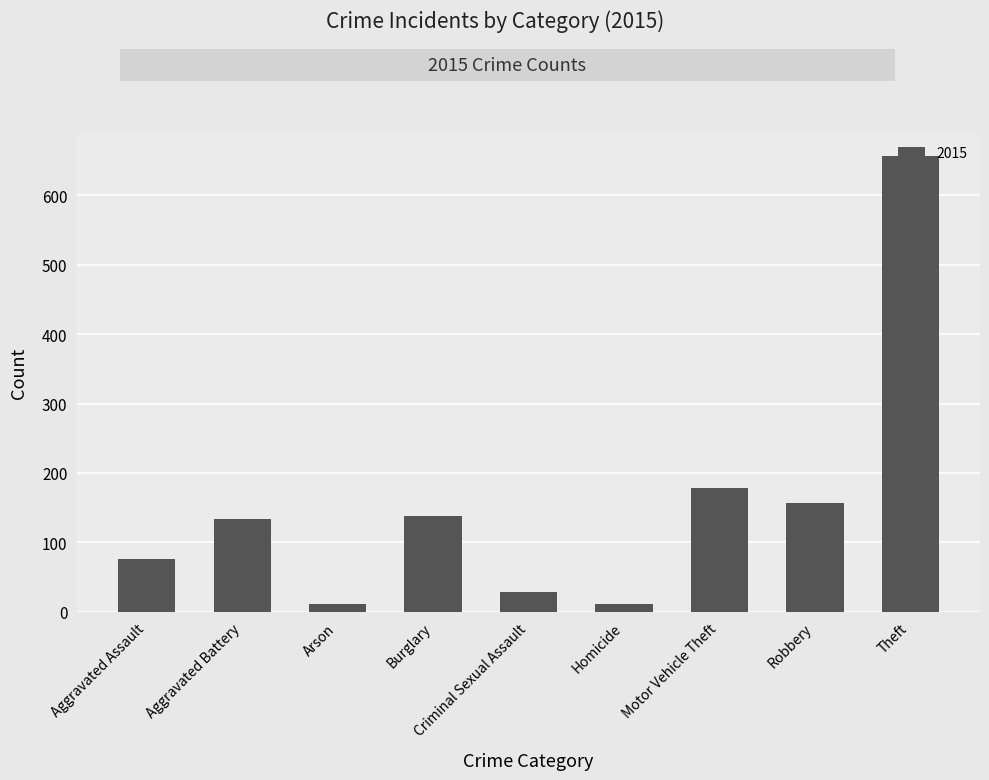

Is it true that the value at Robbery is 157?

True